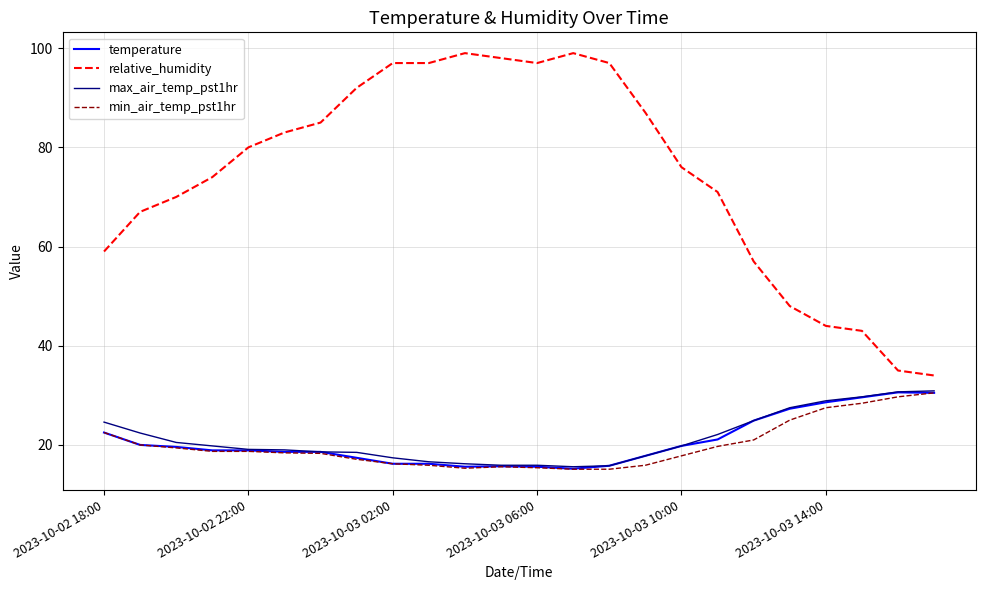

Which series has the largest total across all categories?

relative_humidity